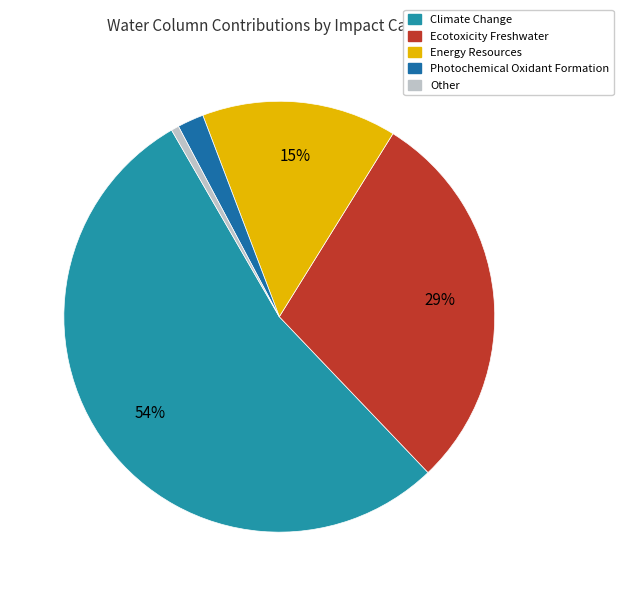

Count the number of slices in the pie.

5